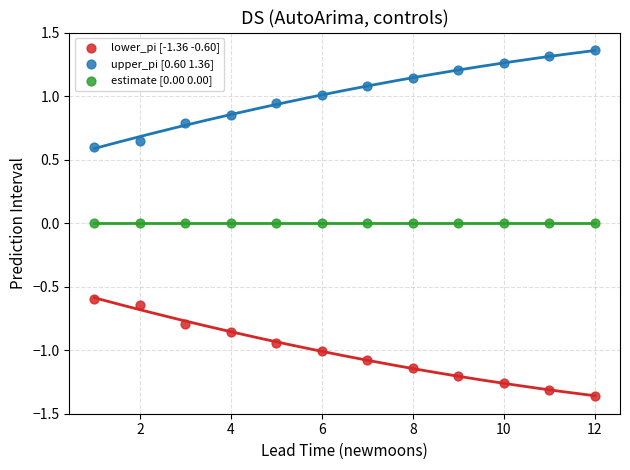

What are all the series names shown in the legend?

lower_pi [-1.36 -0.60], upper_pi [0.60 1.36], estimate [0.00 0.00]